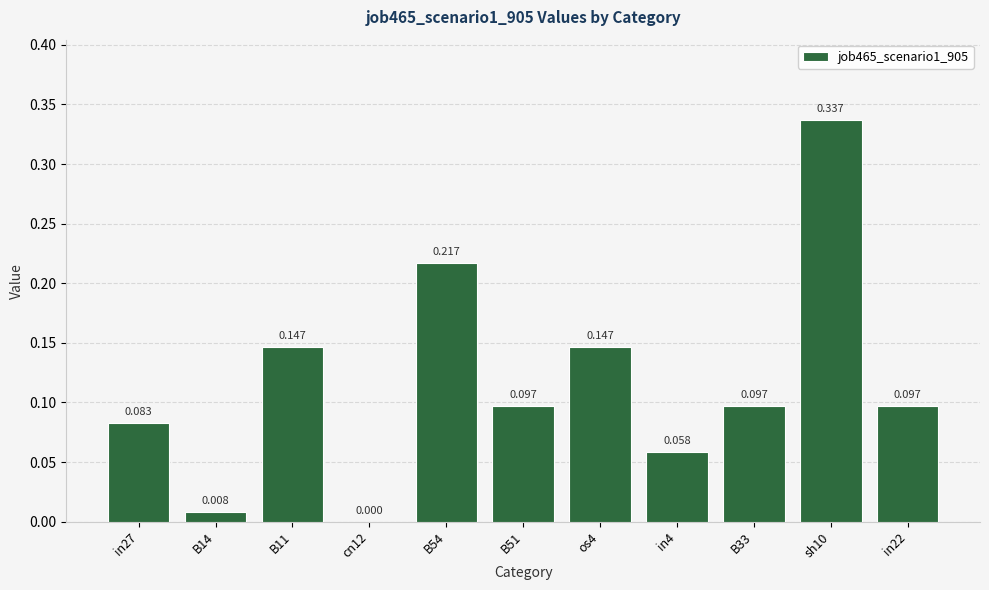

How many categories are shown in the chart?

11